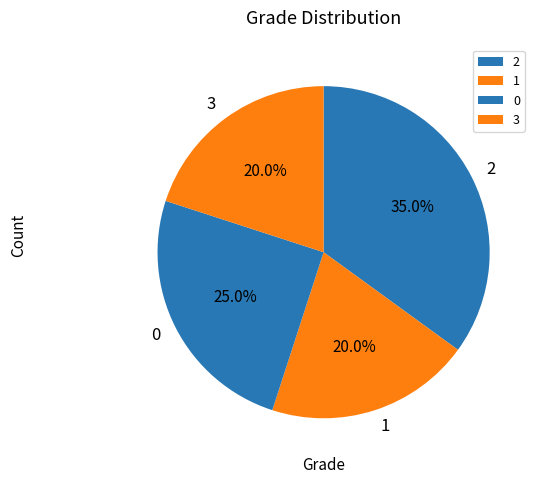

How much of the chart is everything except 2?

65.0%